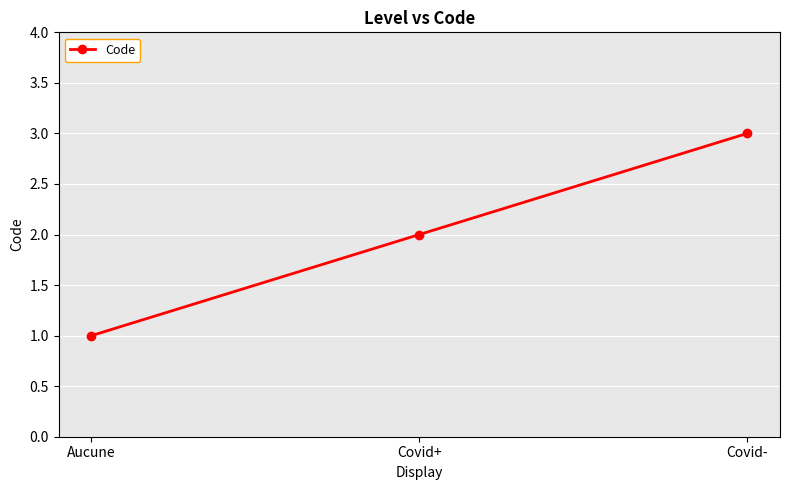

What is the change in value from Aucune to Covid+?

+1